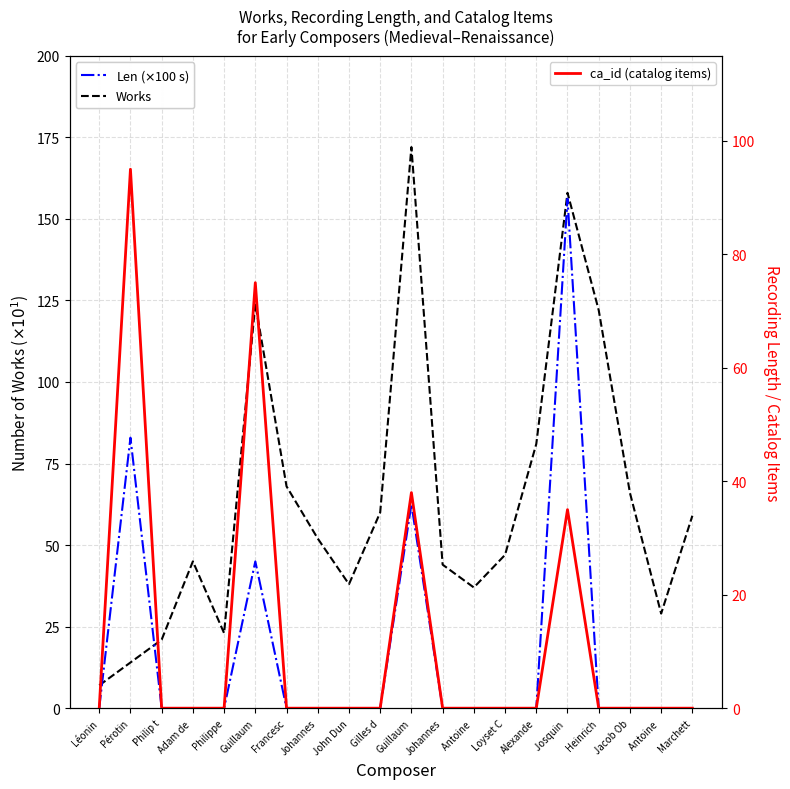

Does the chart display data point markers on the line(s)?

No